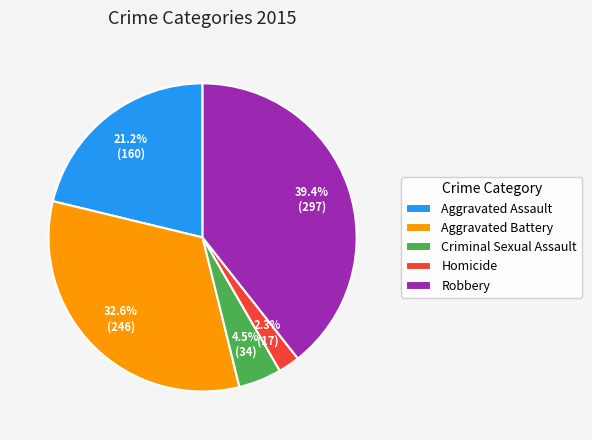

Does Aggravated Battery represent more than half of the total?

No